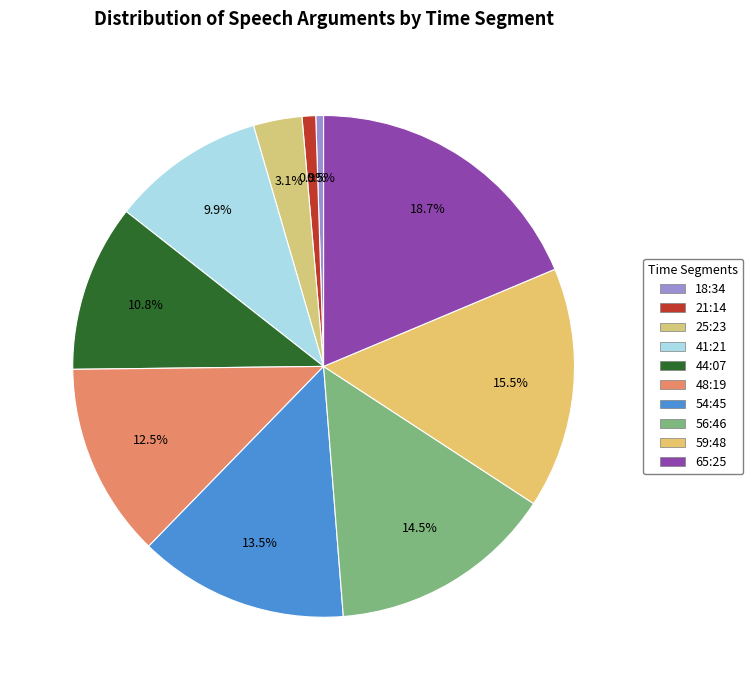

Is 59:48 the majority of the pie?

No